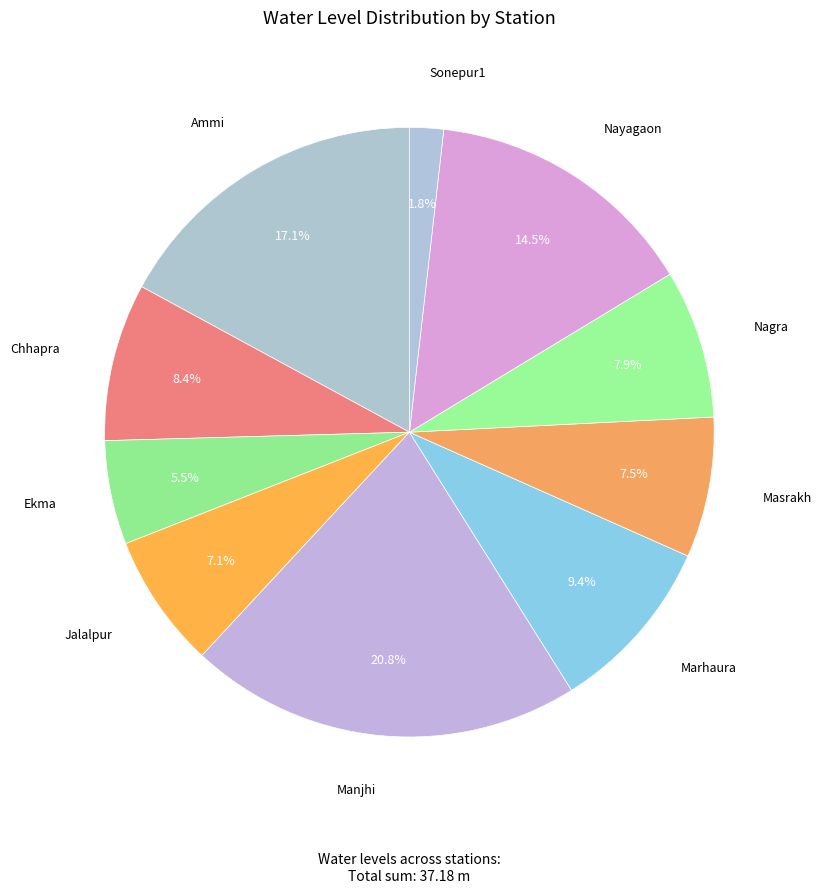

How many slices are in this pie chart?

10